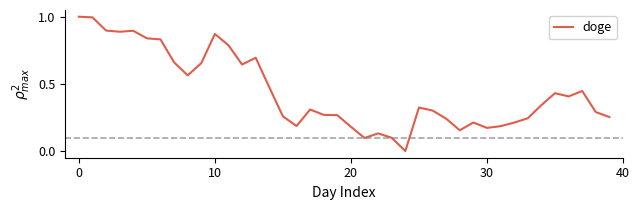

What is the difference between the maximum and minimum values?

1.0